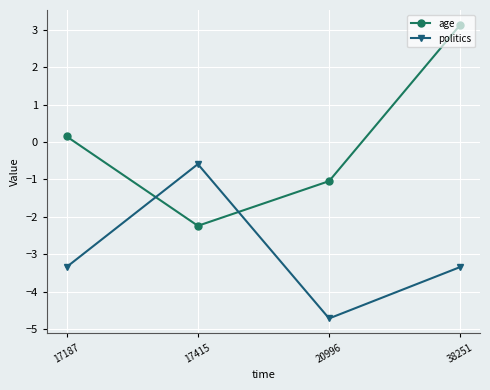

How many values in the politics series are below -3?

3